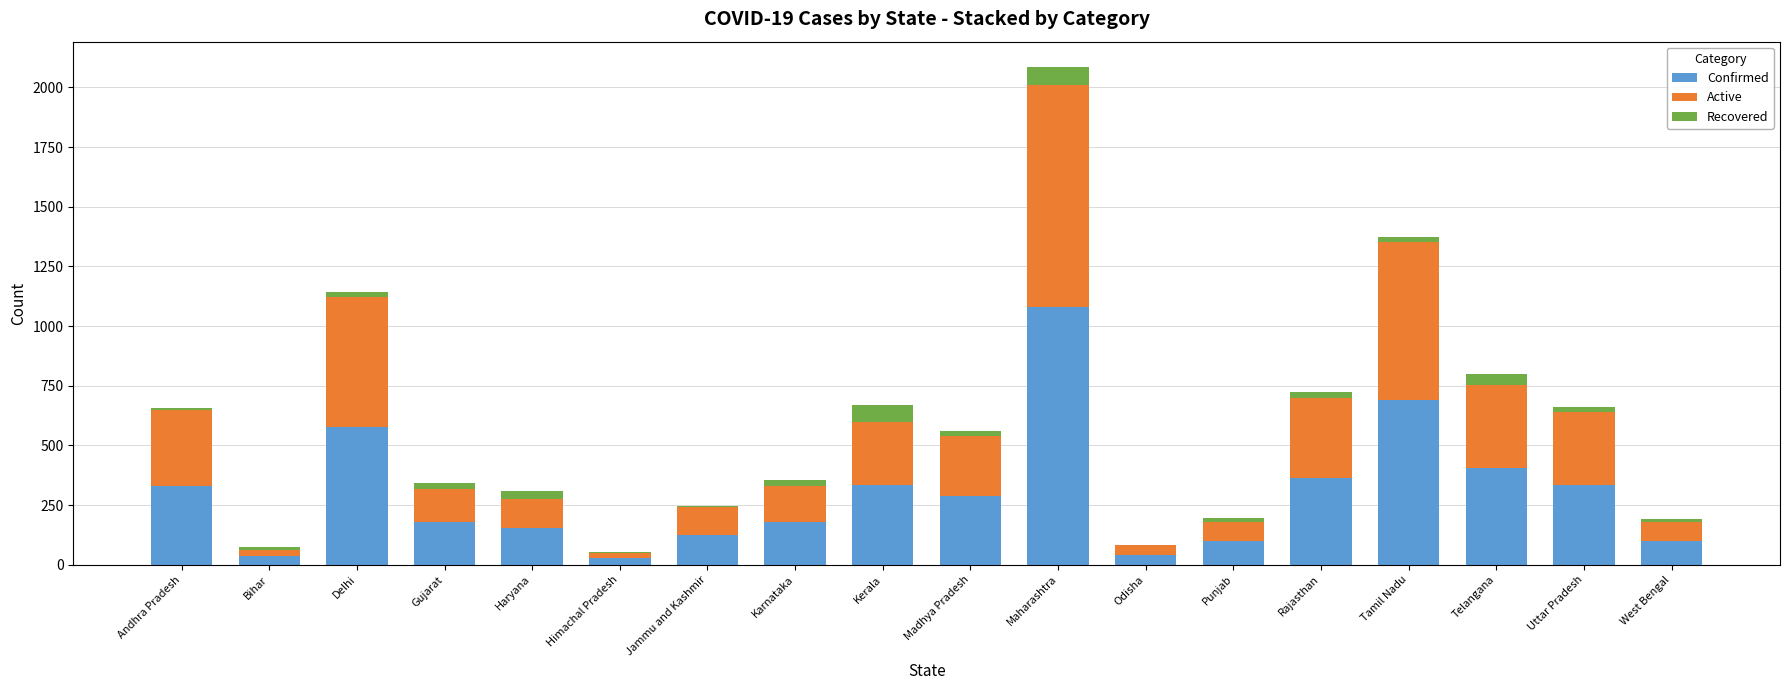

True or false: Confirmed has a value of 1078 at Maharashtra.

True